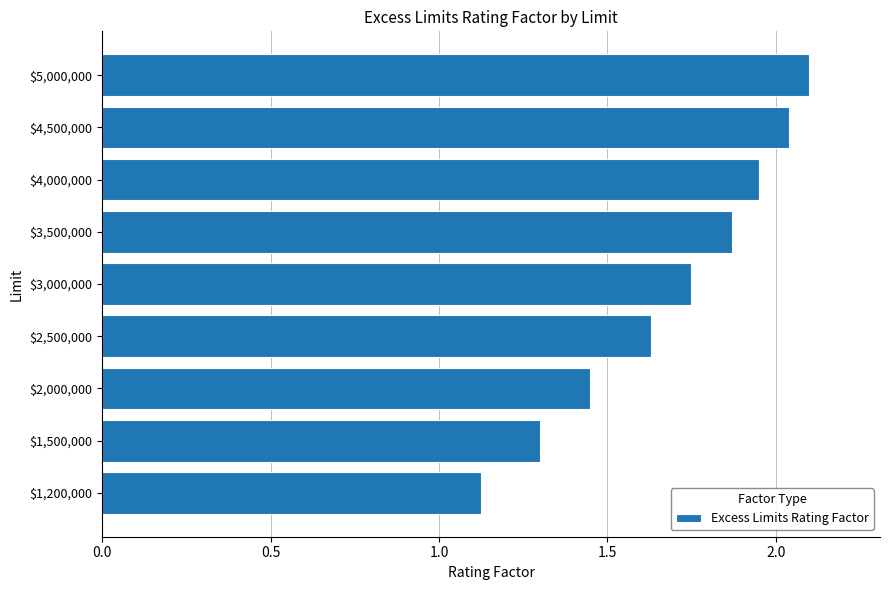

What is the average value?

1.7